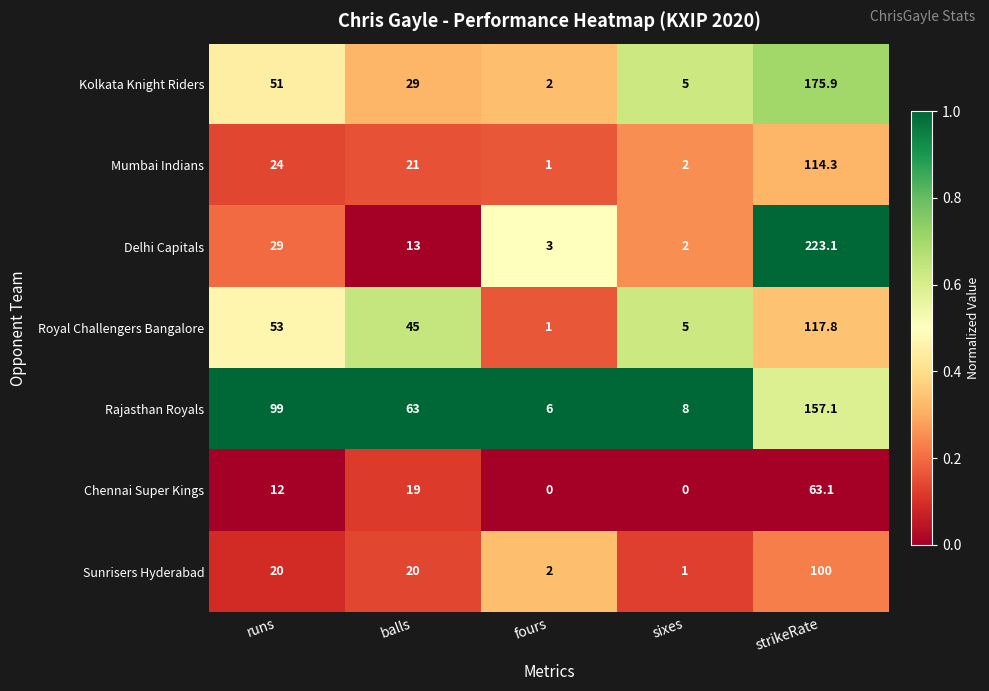

Which category has the highest value in the Royal Challengers Bangalore series?

strikeRate